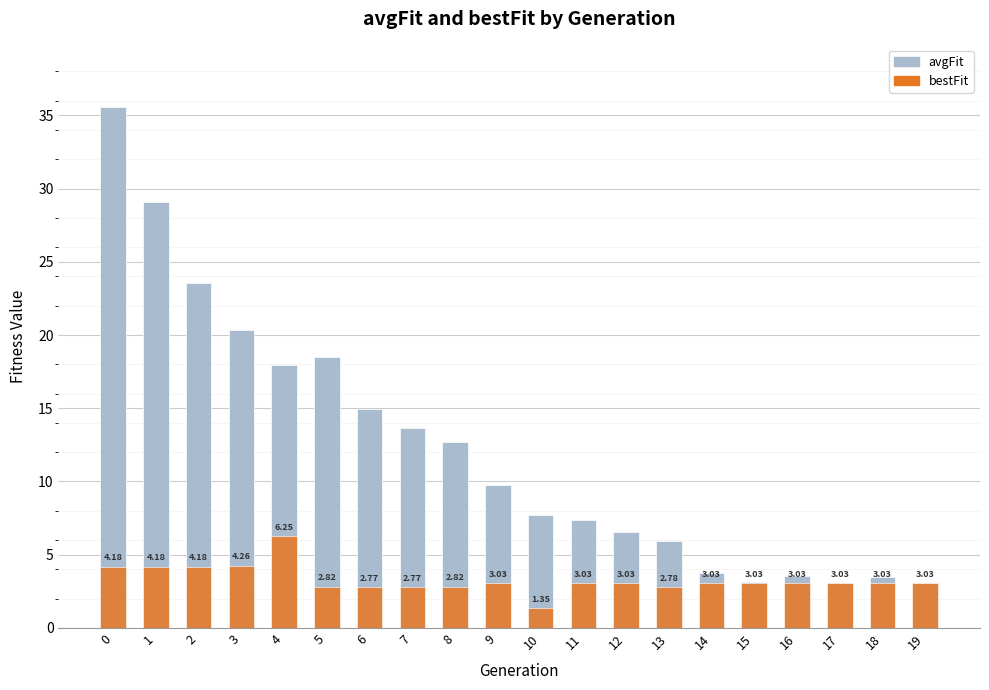

How many groups of bars are there?

20